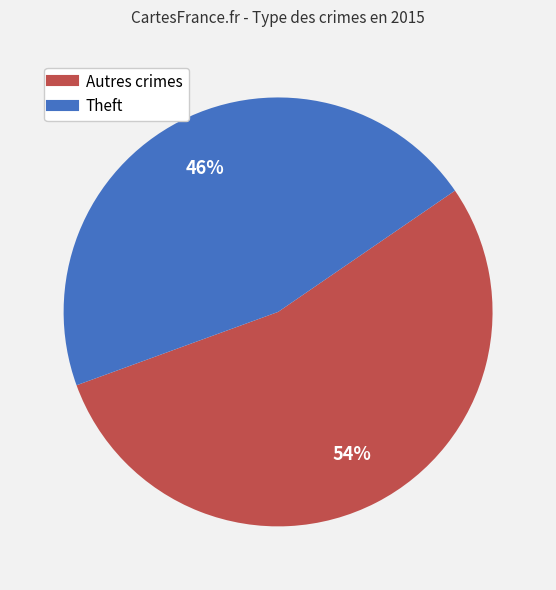

To the nearest percent, what is the difference between the largest and smallest slice percentages?

8%